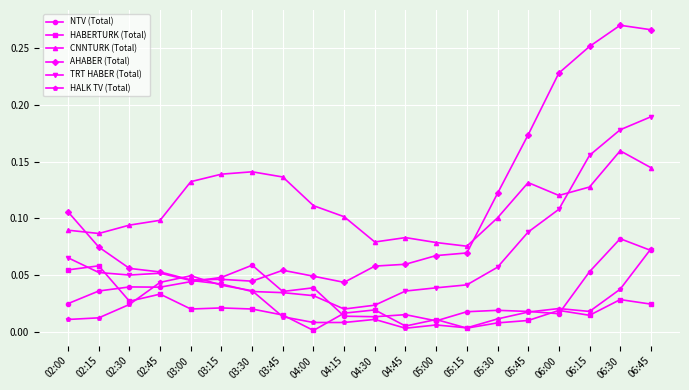

Is the value of HABERTURK (Total) at 02:00 greater than the value of CNNTURK (Total) at 05:45?

No